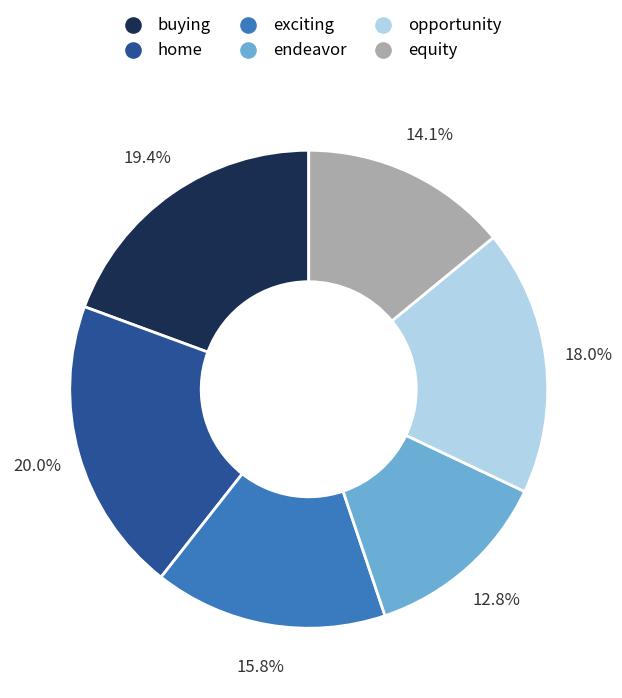

What percentage is the exciting slice, to the nearest percent?

16%